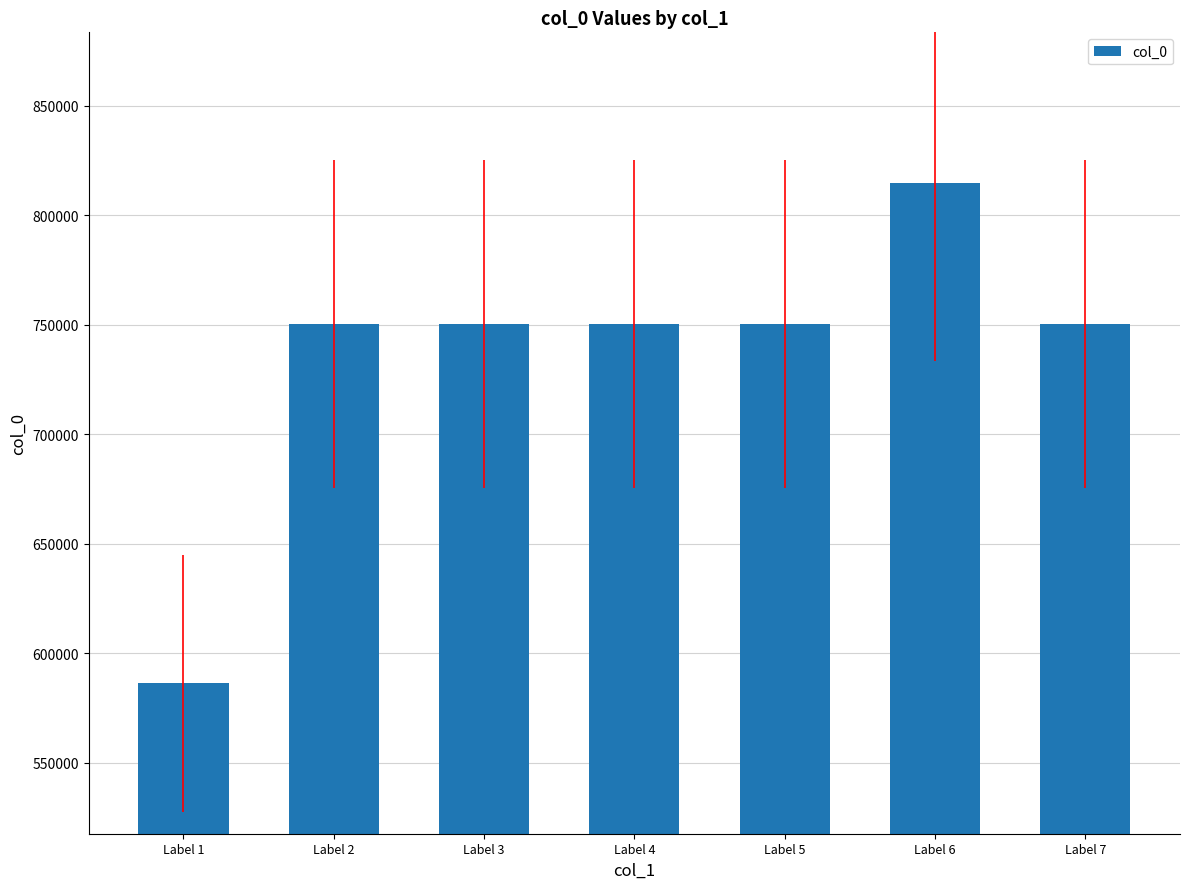

What is the ratio of the value at Label 4 to the value at Label 6?

0.9